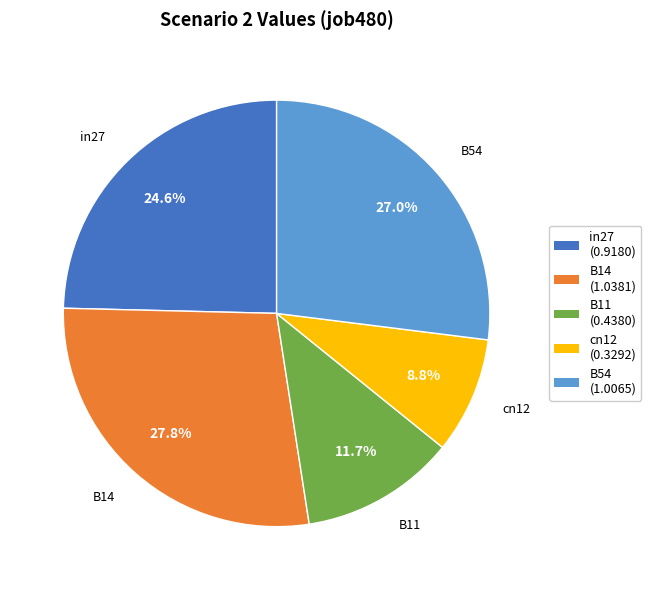

To the nearest percent, what is the combined percentage of cn12 and in27?

33%